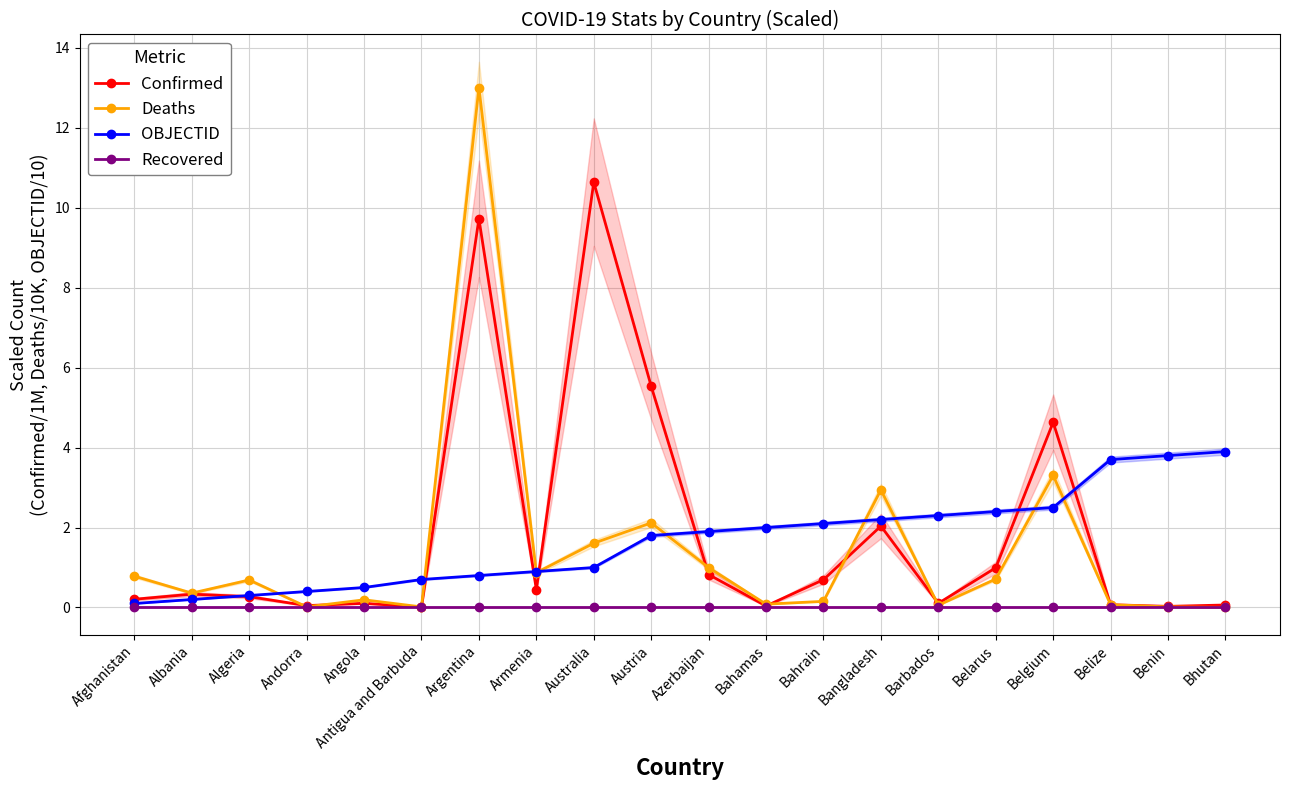

True or false: OBJECTID and Confirmed cross at least once.

True